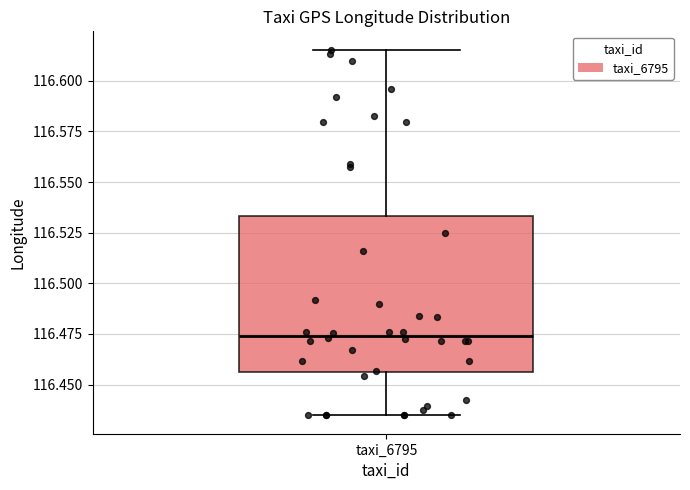

Where does the lower whisker of the box for taxi_6795 end on the y-axis? The values are not printed on the chart, so give them approximately, as read against the axis.

116.435